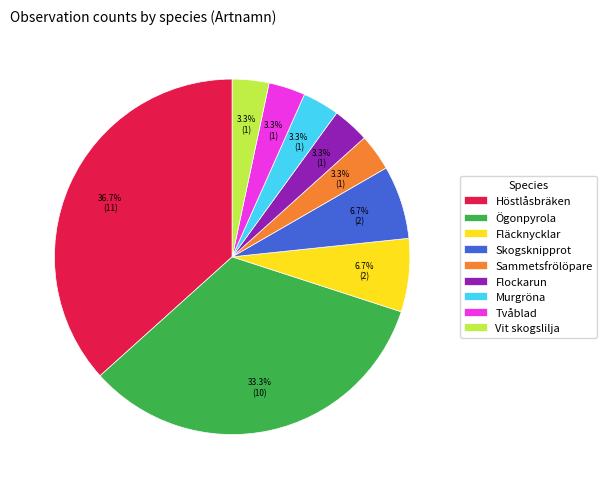

What is the ratio of the value at Sammetsfrölöpare to the value at Flockarun?

1.0